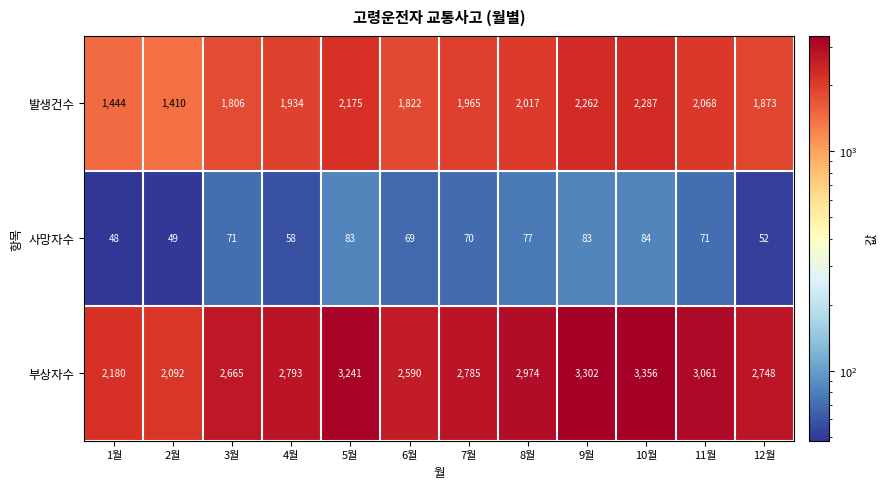

What is the difference between the second highest and second lowest values in the 발생건수 series?

818